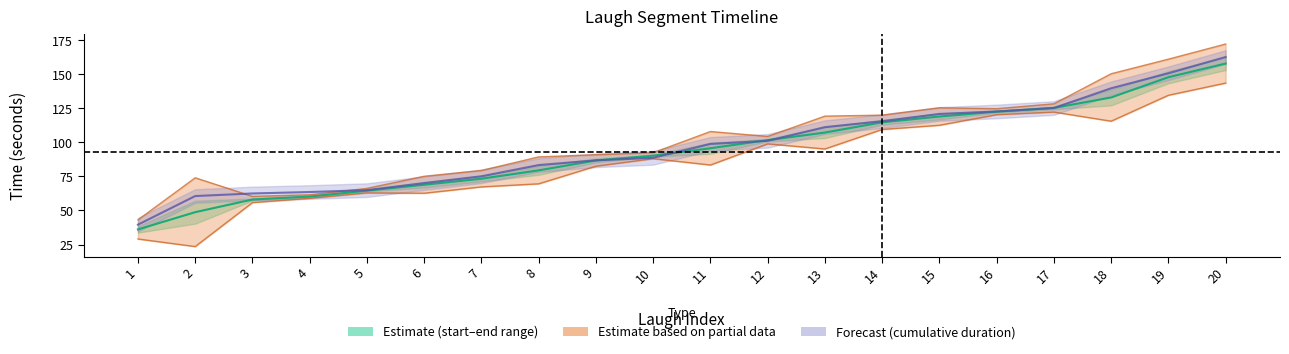

Which category has the highest value across all series?

20